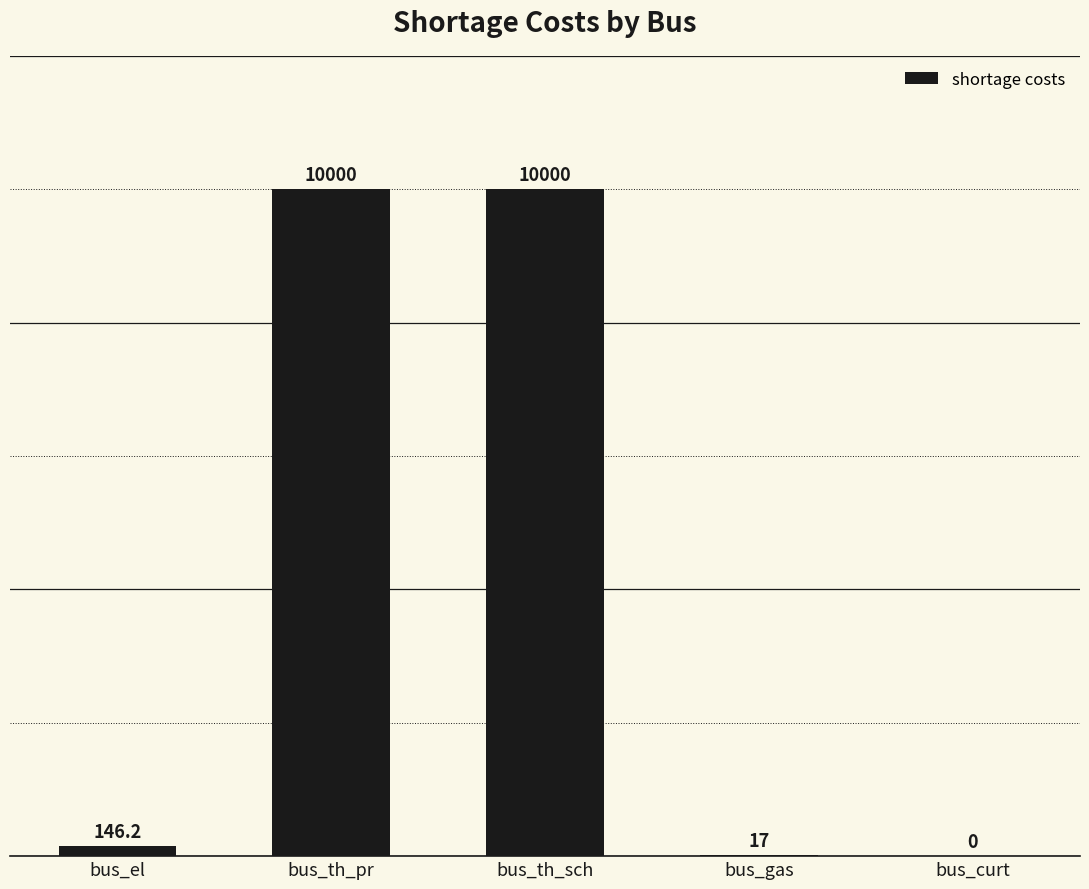

Does the chart contain stacked bars?

No